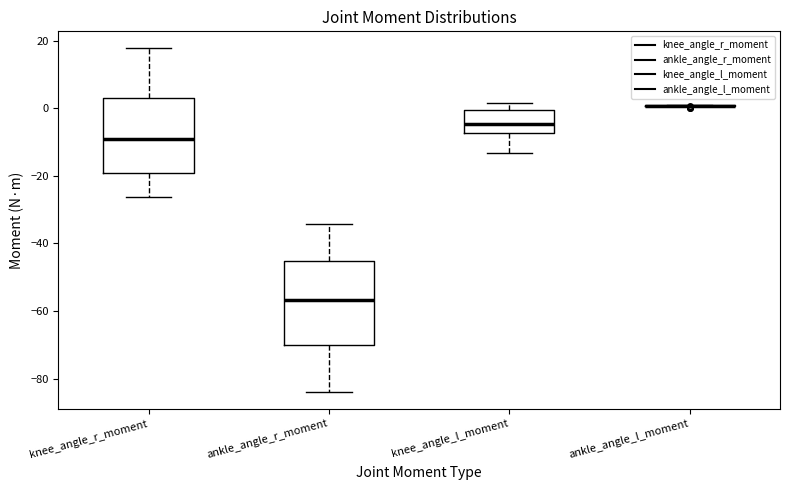

Reading left to right, read every box against the y-axis: the position of its median line, the range the box covers, and the ends of its whiskers. The values are not printed on the chart, so give them approximately, as read against the axis.

knee_angle_r_moment: median -10, box -20 to 4, whiskers -26 to 18
ankle_angle_r_moment: median -56, box -70 to -46, whiskers -84 to -34
knee_angle_l_moment: median -4, box -8 to 0, whiskers -14 to 2
ankle_angle_l_moment: box collapsed to a line at 0, whiskers 0 to 0